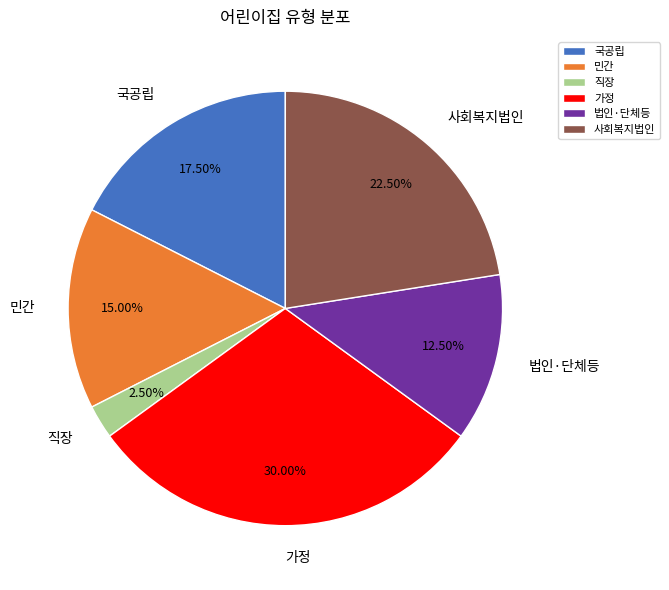

Rank the categories by value from lowest to highest.

직장, 법인·단체등, 민간, 국공립, 사회복지법인, 가정